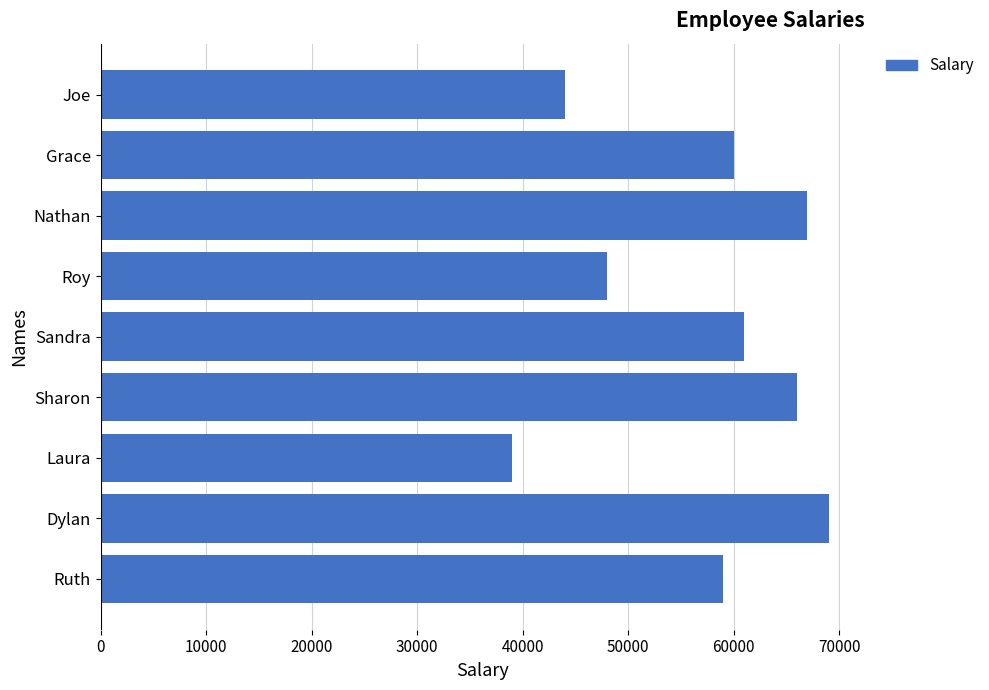

Is it true that the value at Roy is 48000?

True